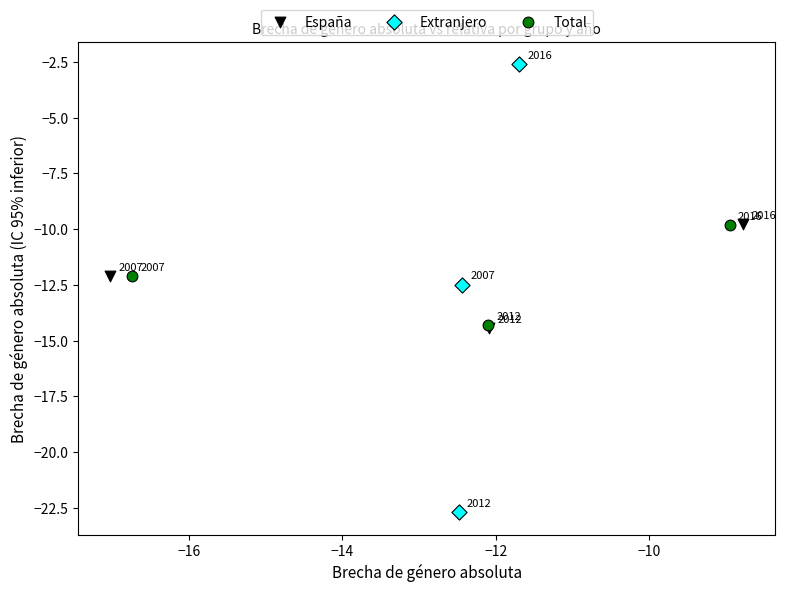

Which series contains the lowest Y value?

Extranjero